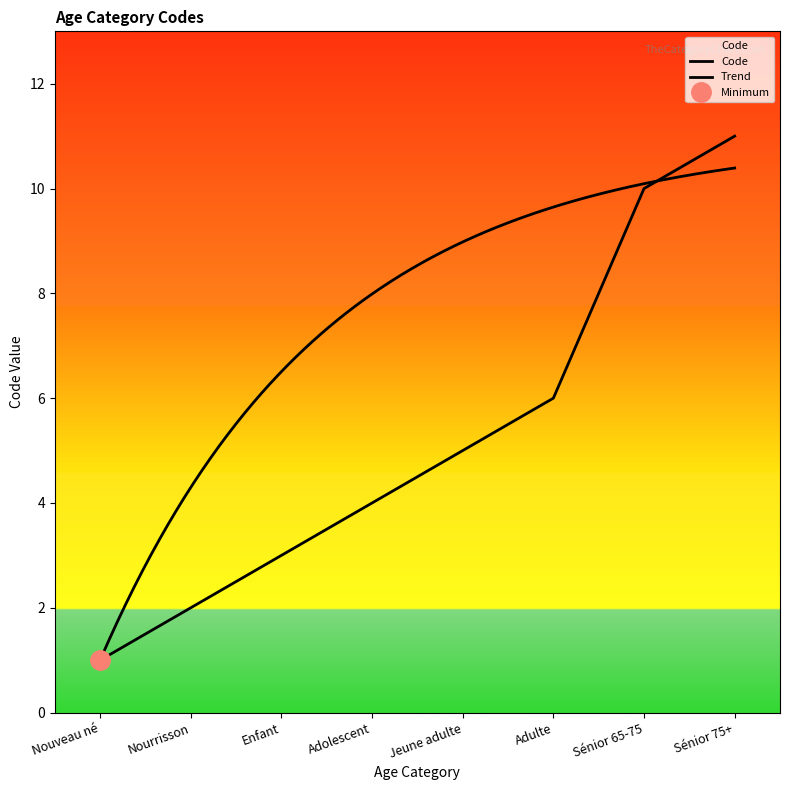

The value at Sénior 65-75 is 14. True or false?

False